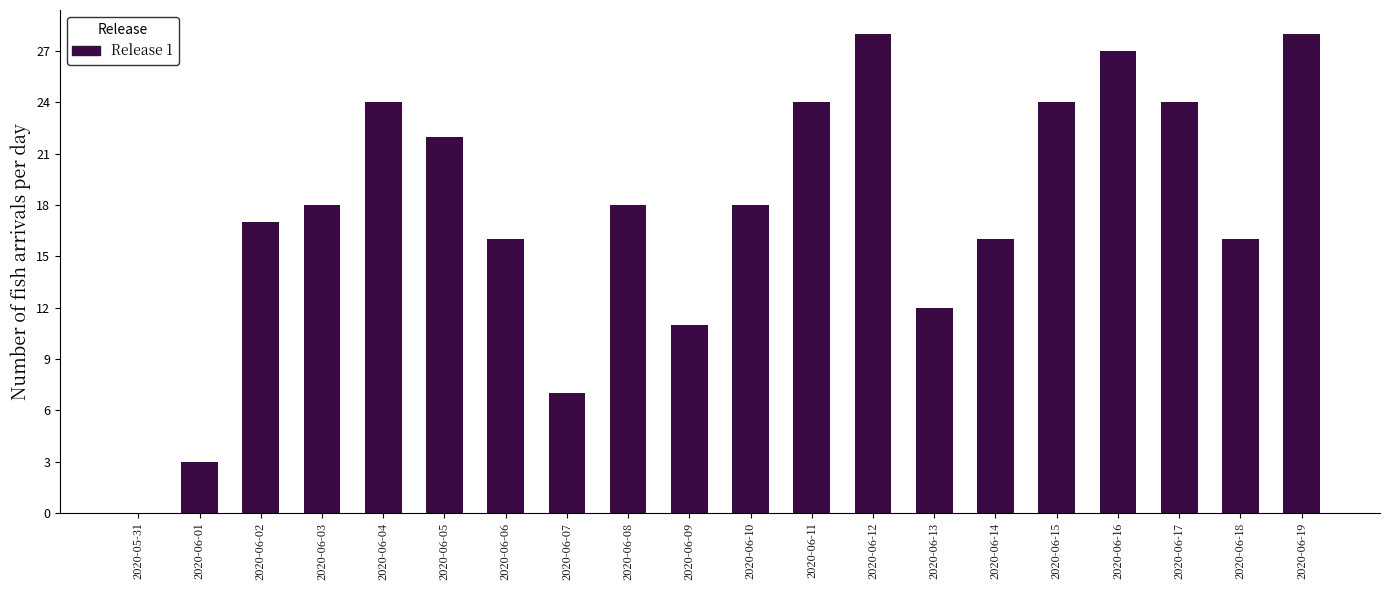

Reading left to right, transcribe all the data shown in this chart.

2020-05-31=0	2020-06-01=3	2020-06-02=17	2020-06-03=18	2020-06-04=24	2020-06-05=22	2020-06-06=16	2020-06-07=7	2020-06-08=18	2020-06-09=11	2020-06-10=18	2020-06-11=24	2020-06-12=28	2020-06-13=12	2020-06-14=16	2020-06-15=24	2020-06-16=27	2020-06-17=24	2020-06-18=16	2020-06-19=28